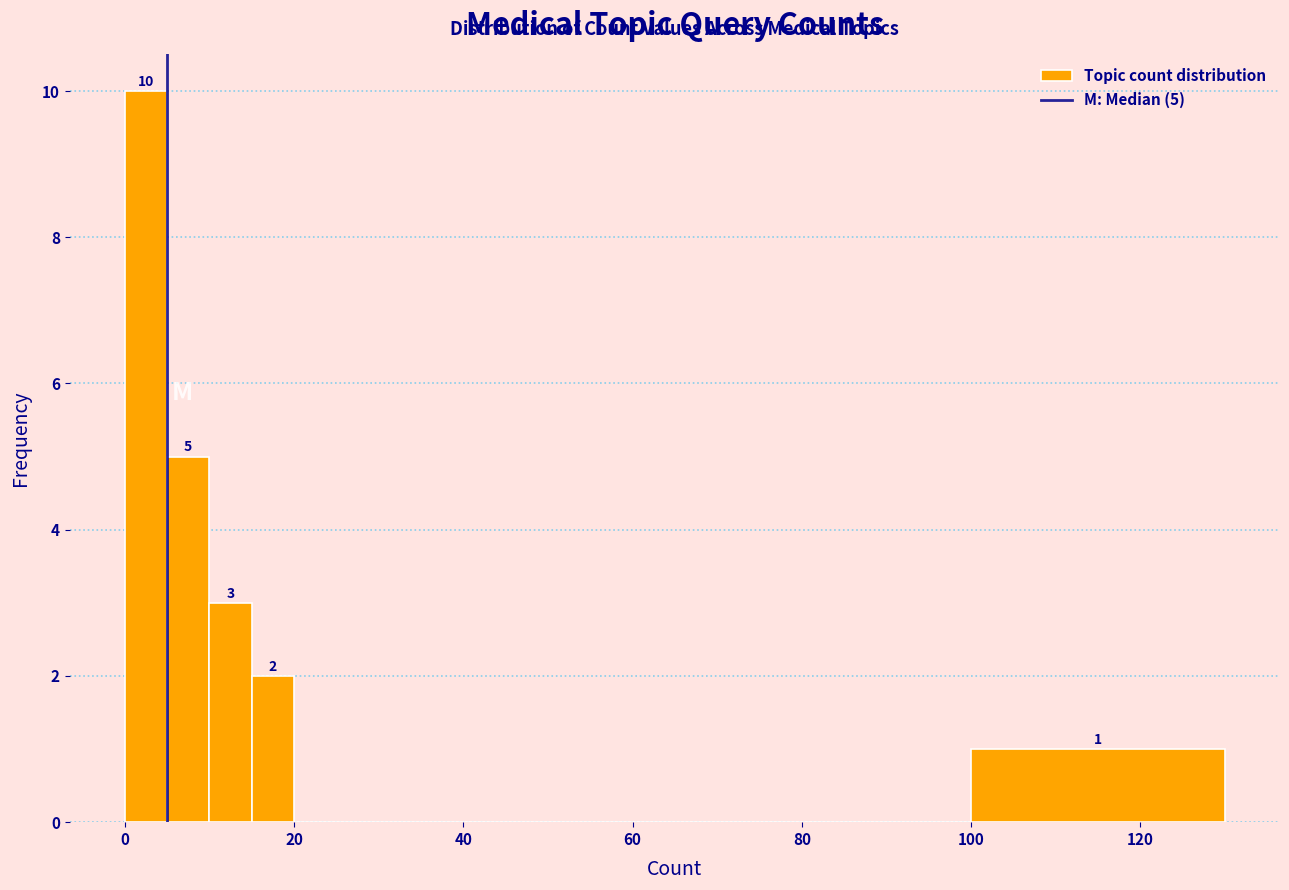

Around what value on the x-axis is the tallest bar? Give the approximate position of its centre, as read against the axis.

2